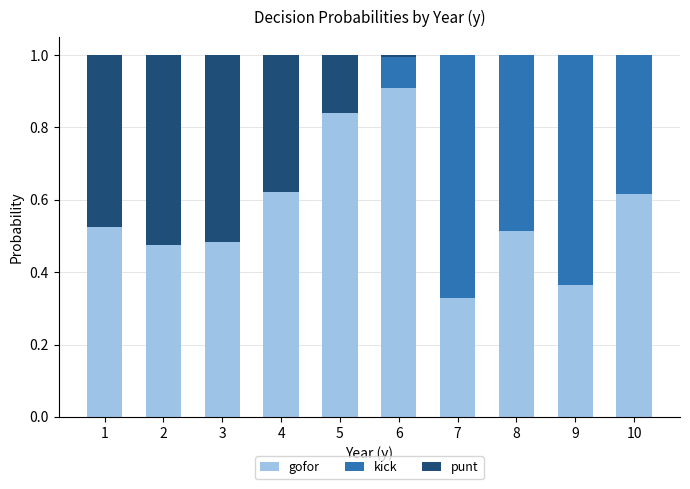

What is the sum of the gofor values at 10 and 9?

1.0